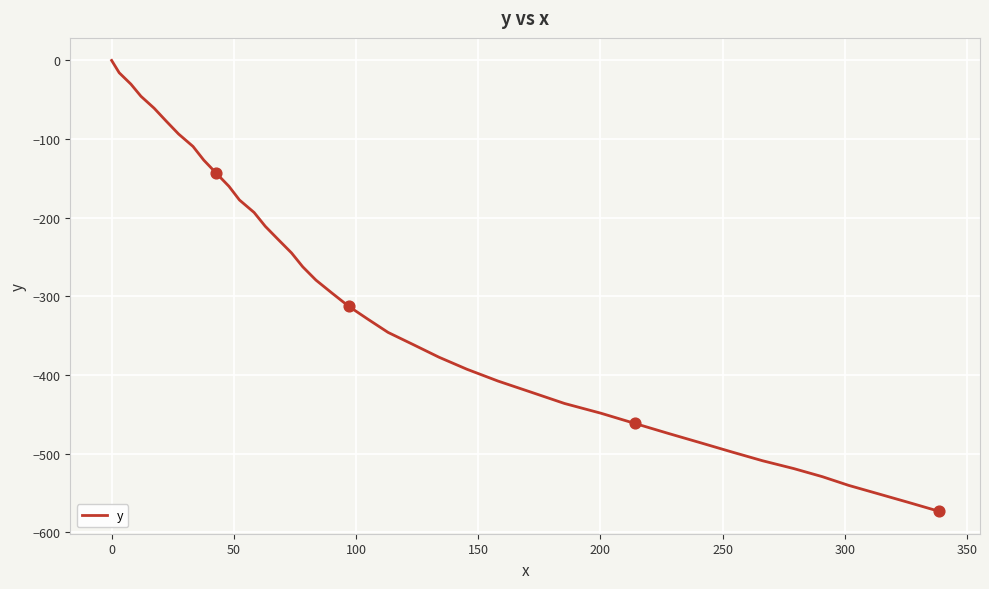

What is the difference between the maximum and minimum values?

573.3